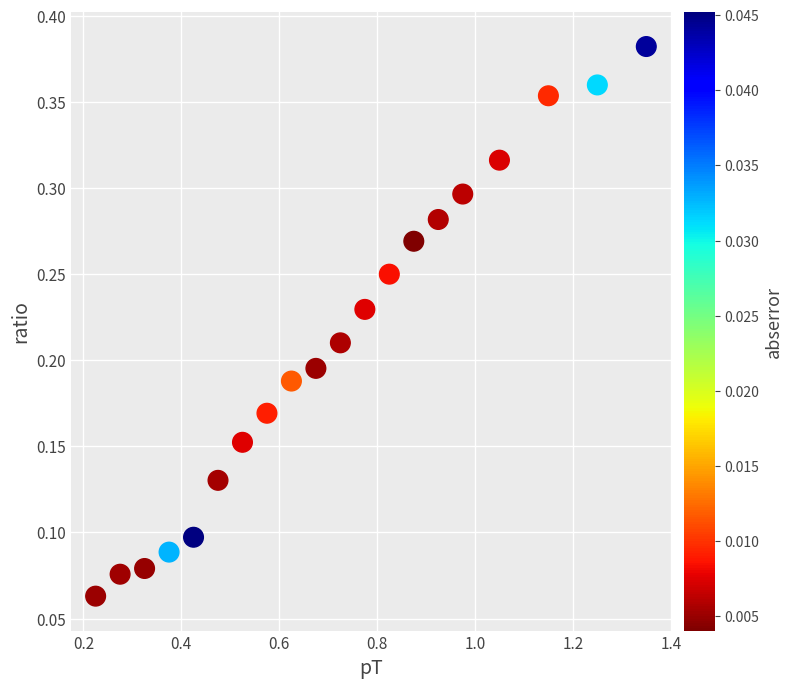

What is the range of X values (max minus min)?

1.1